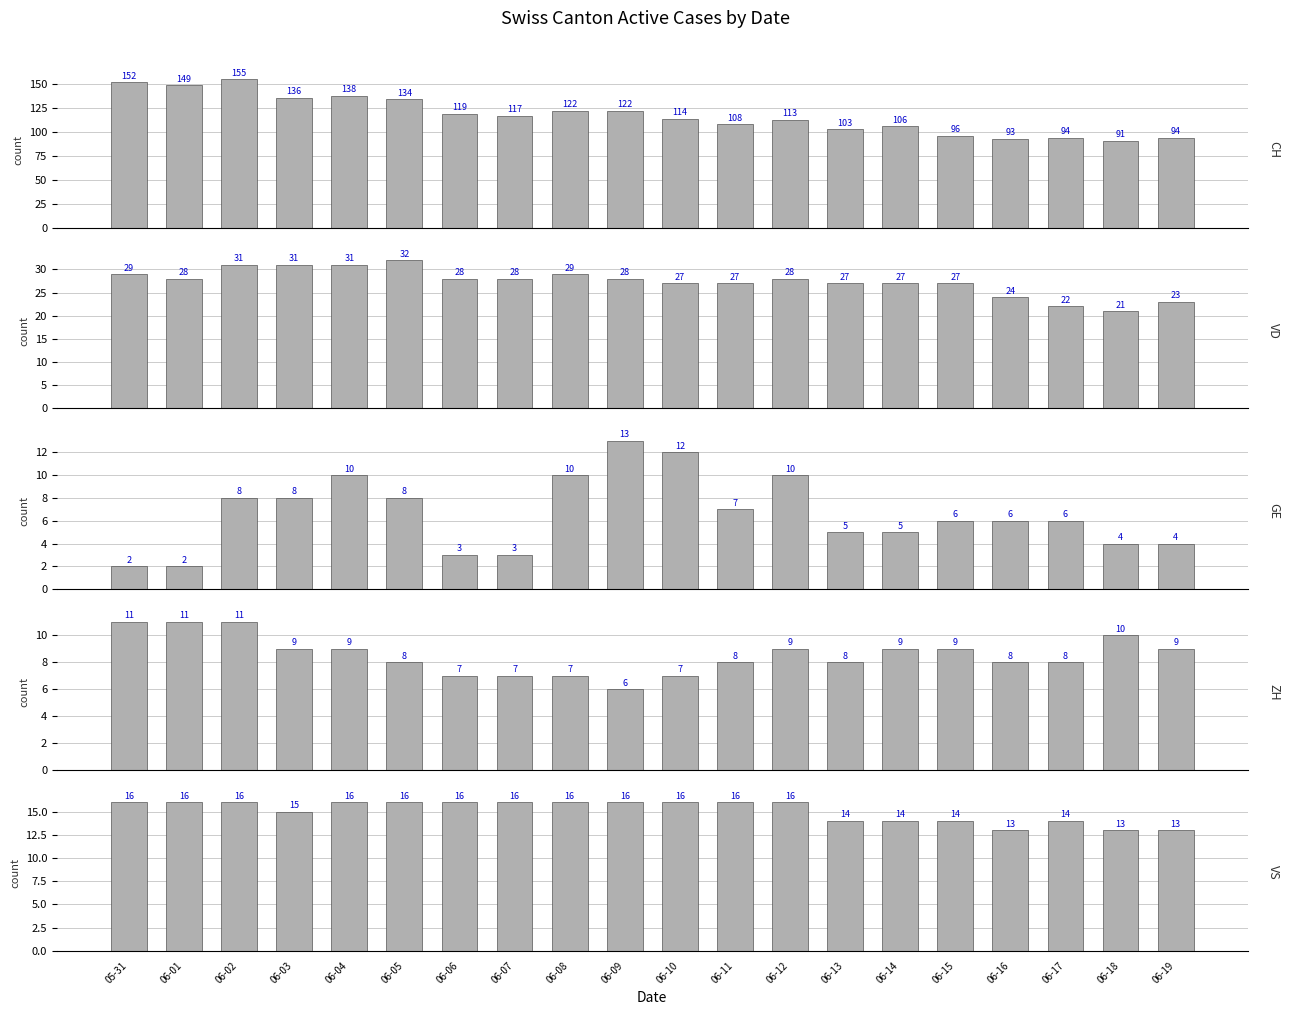

Count the ZH values in the range 8 to 9.

11